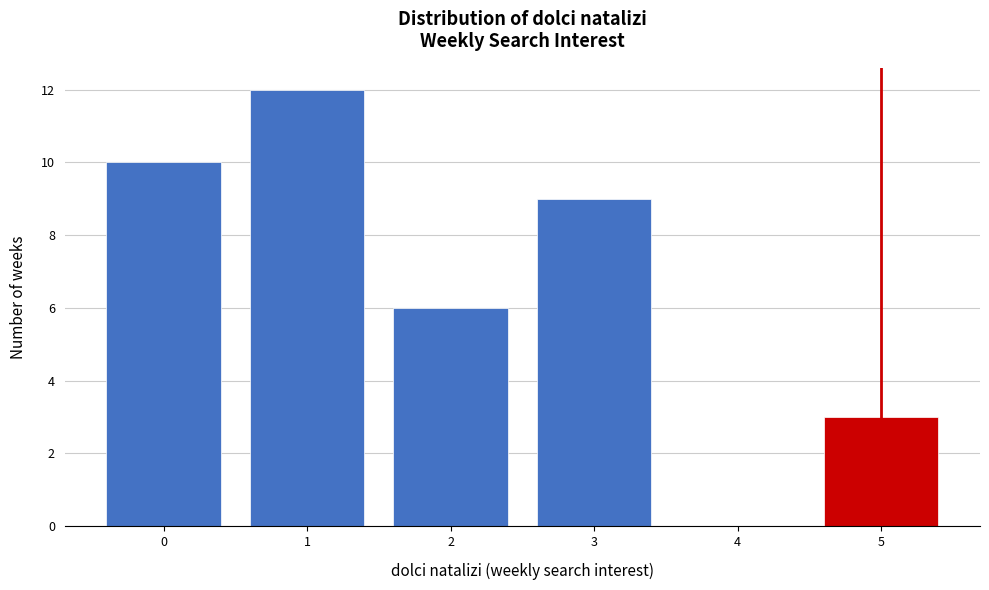

Which range on the x-axis has the tallest bar?

0.5 to 1.5